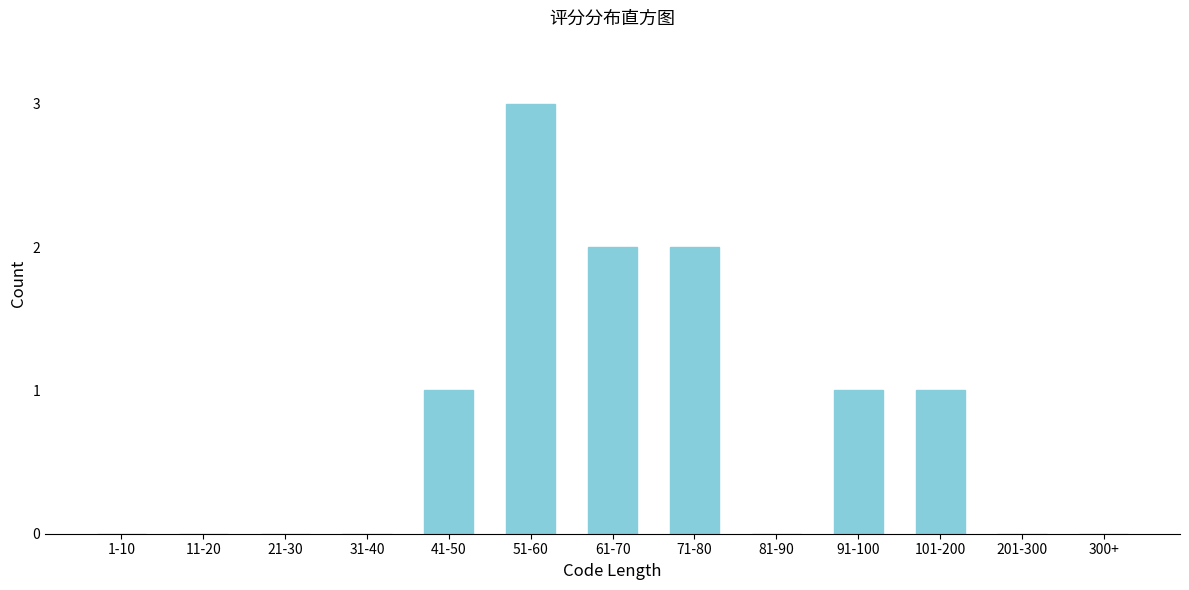

Reading left to right, extract all data points from this chart.

1-10=0	11-20=0	21-30=0	31-40=0	41-50=1	51-60=3	61-70=2	71-80=2	81-90=0	91-100=1	101-200=1	201-300=0	300+=0